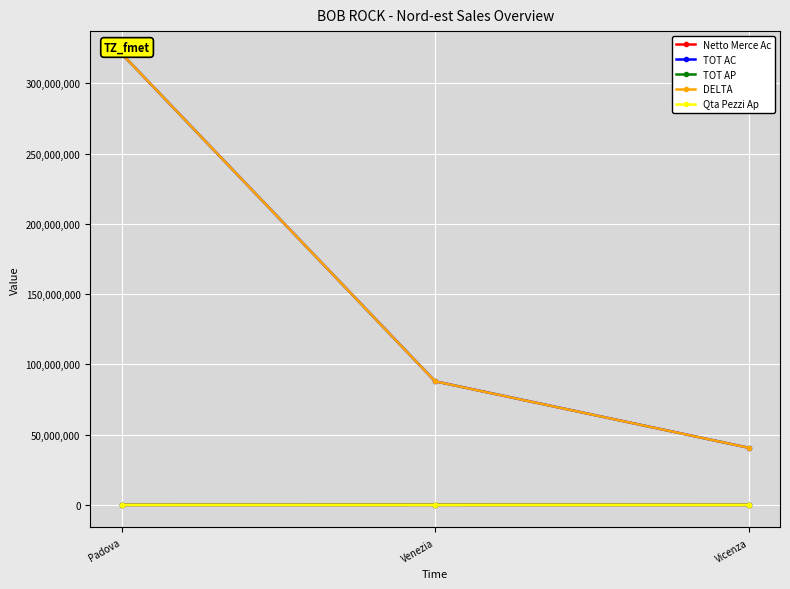

What is the difference between the TOT AC values at Venezia and Vicenza?

47279607.6